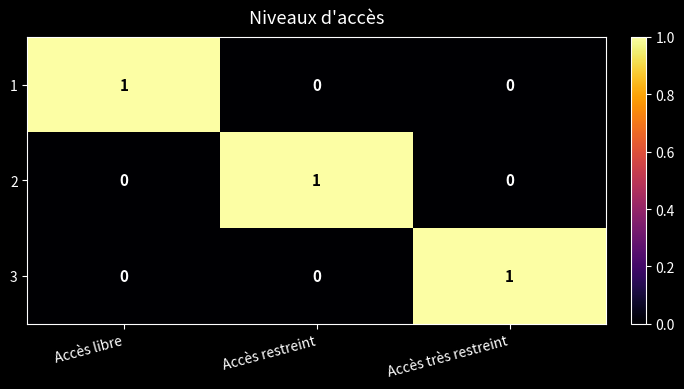

How many data points in 3 are above 0?

1